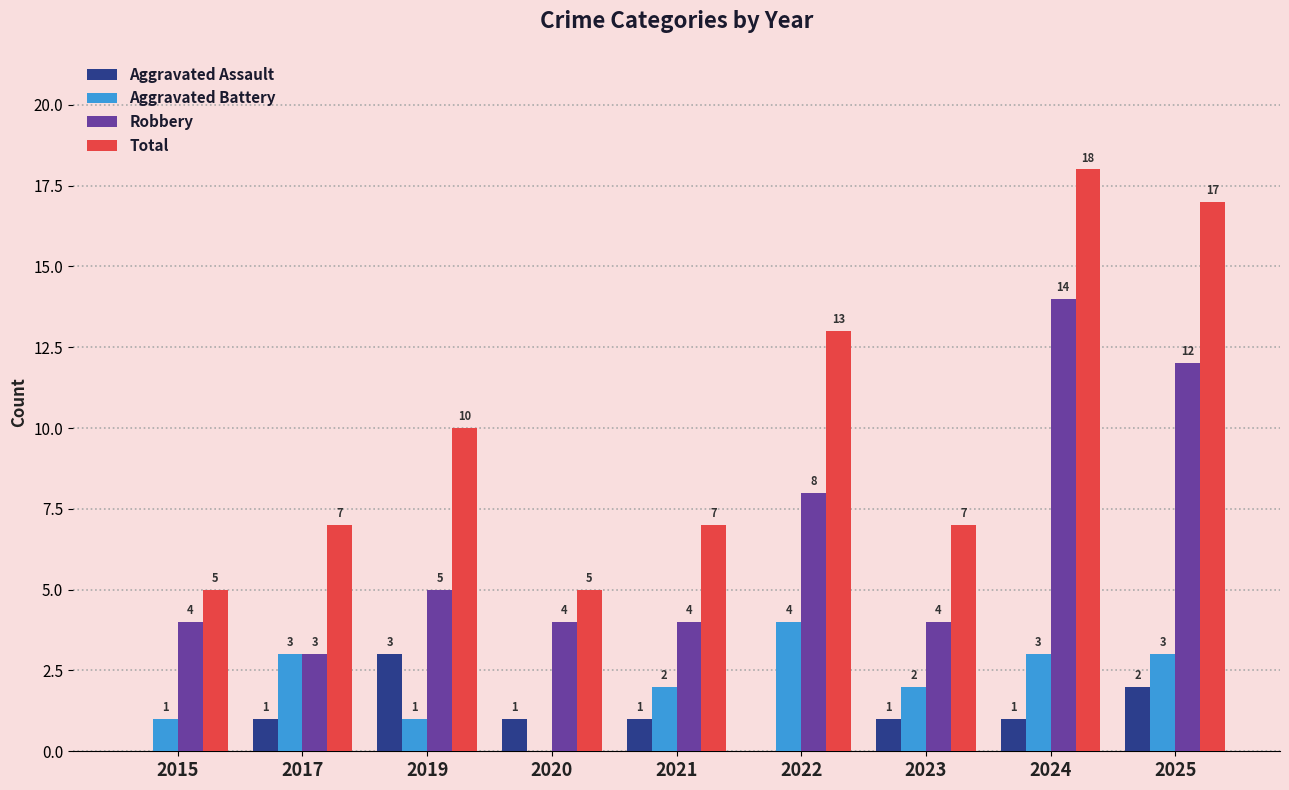

Between 2023 and 2024, which series saw the biggest shift?

Total